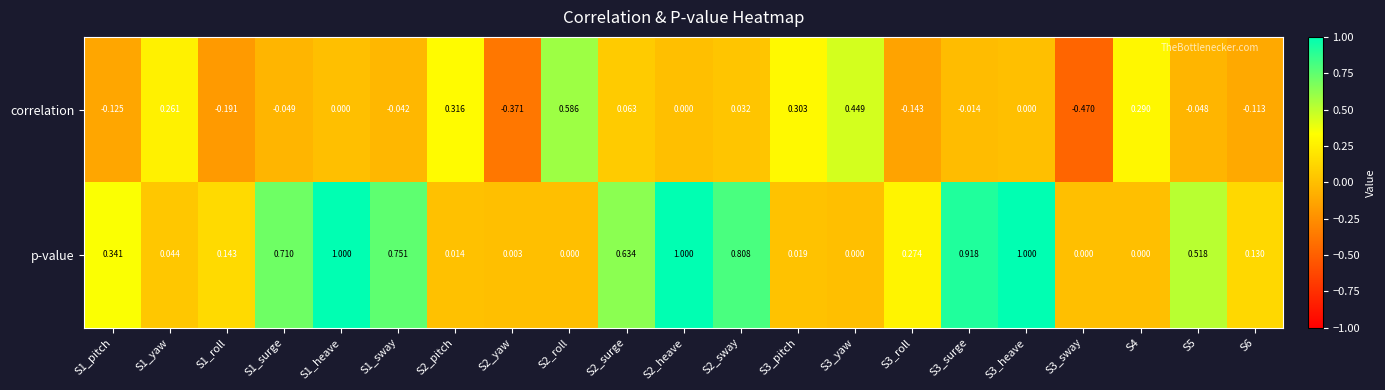

Which series changed the most between S1_yaw and S2_yaw?

correlation